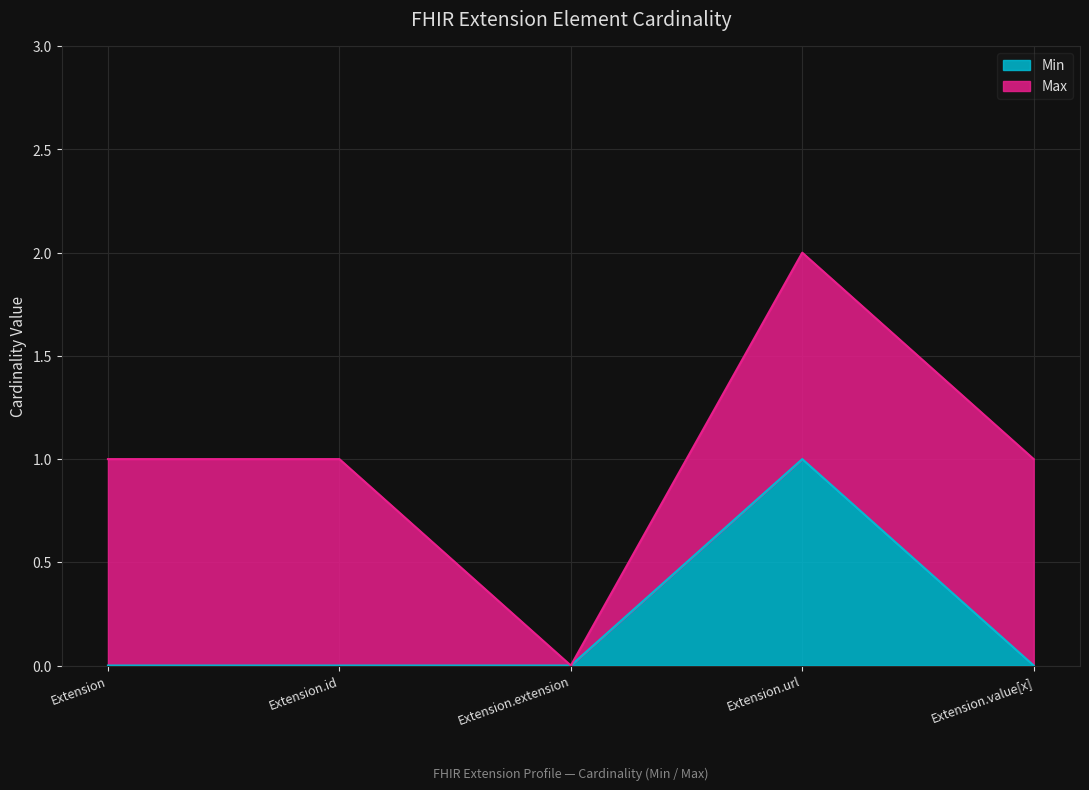

The value at Extension.url is 1. True or false?

True